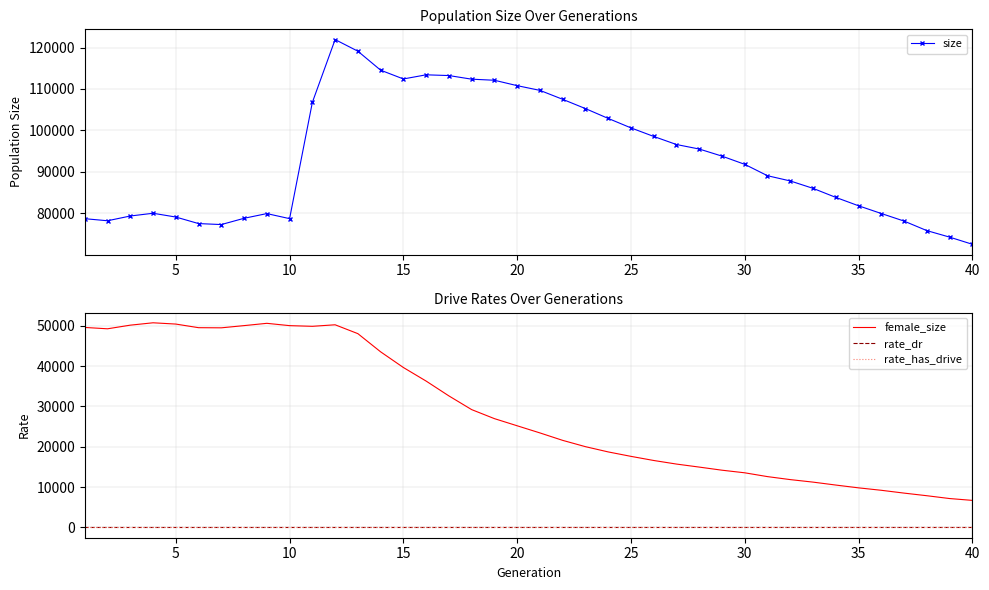

What is the value of the female_size point at the 12th from the left?

50249.0